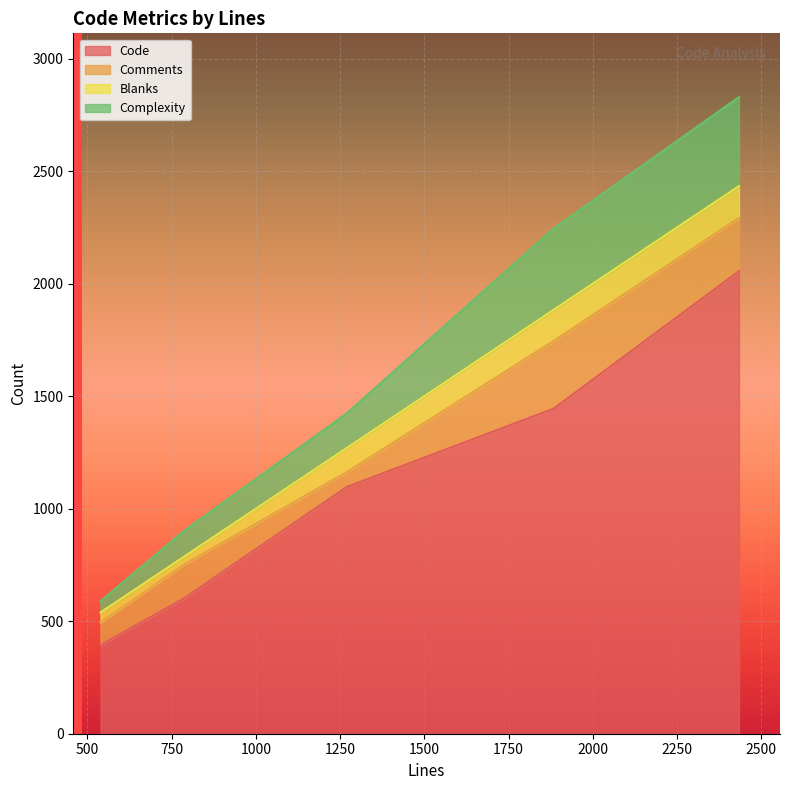

How many categories are shown in the chart?

5